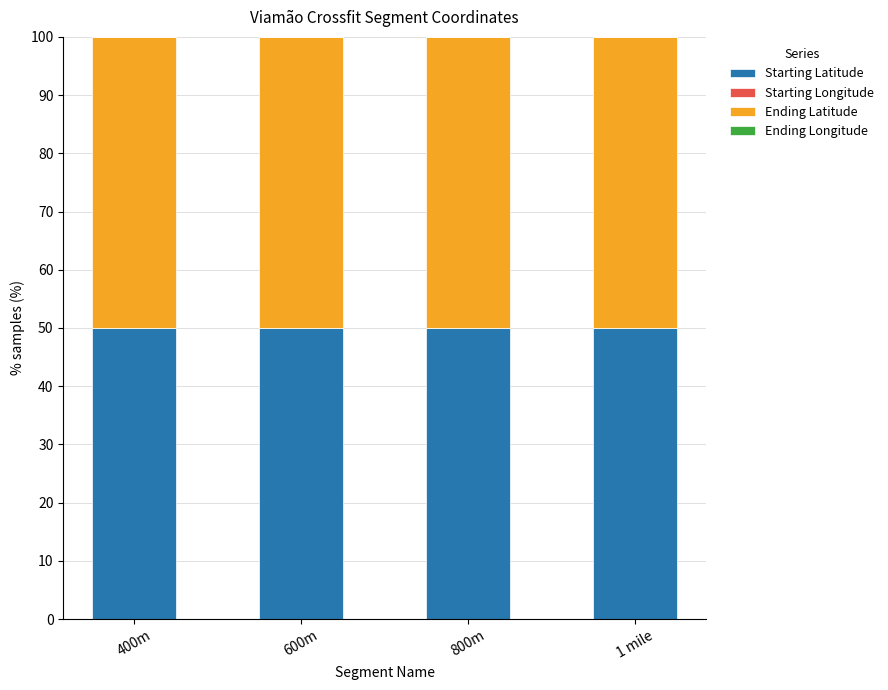

What is the label of the 4th bar from the right?

400m